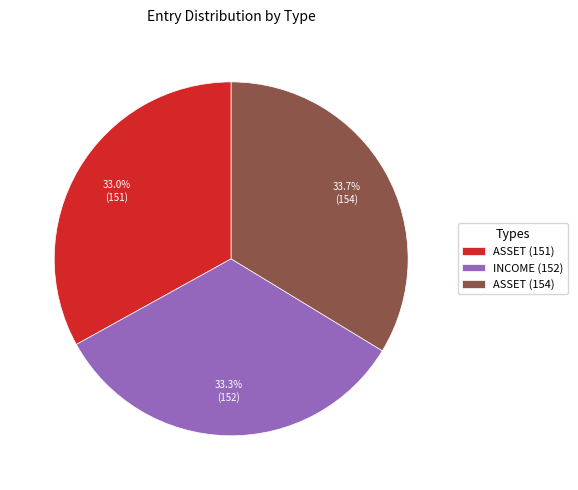

To the nearest percent, what is the average slice percentage?

33%